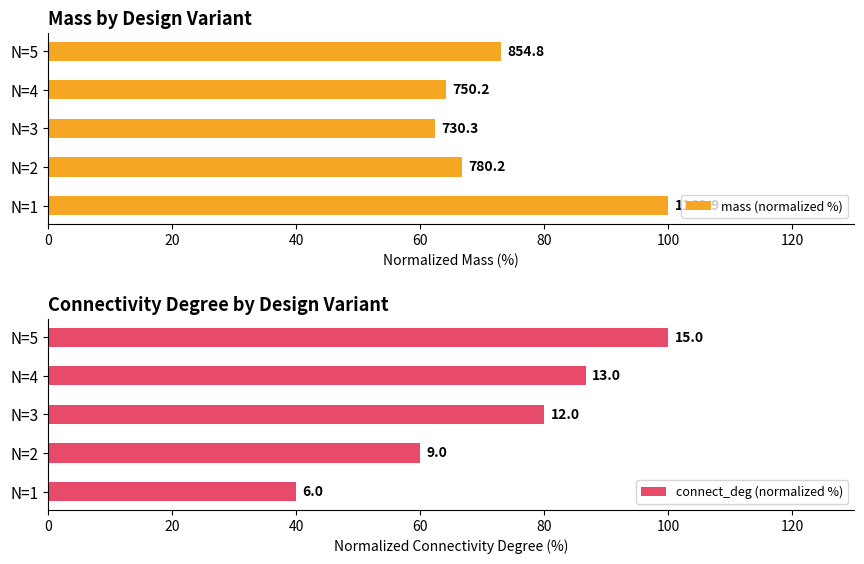

Are the bars grouped side by side (vs. stacked)?

Yes